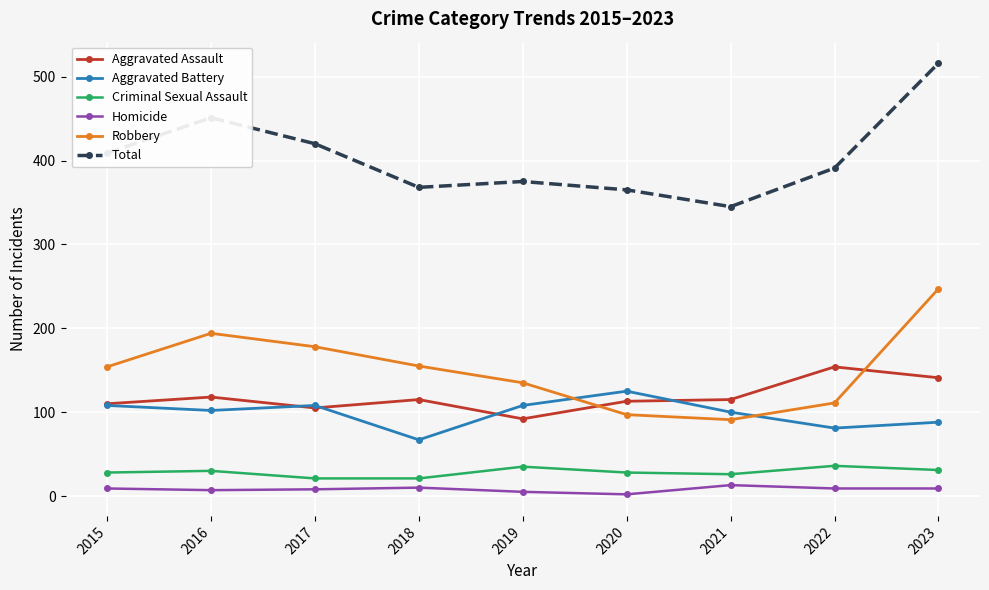

Which series has the largest range (max minus min)?

Total